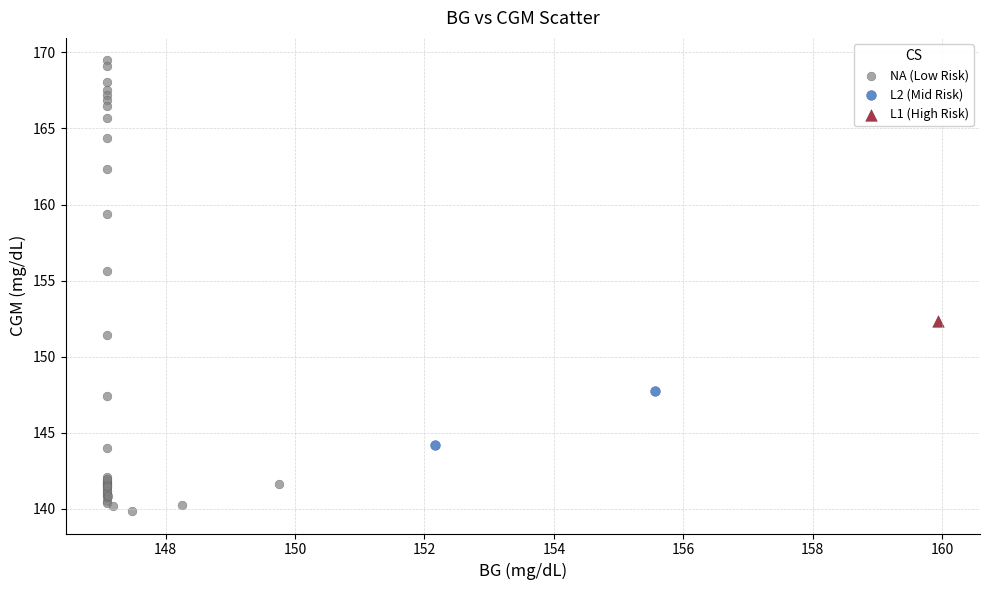

Which series reaches the maximum Y coordinate?

NA (Low Risk)